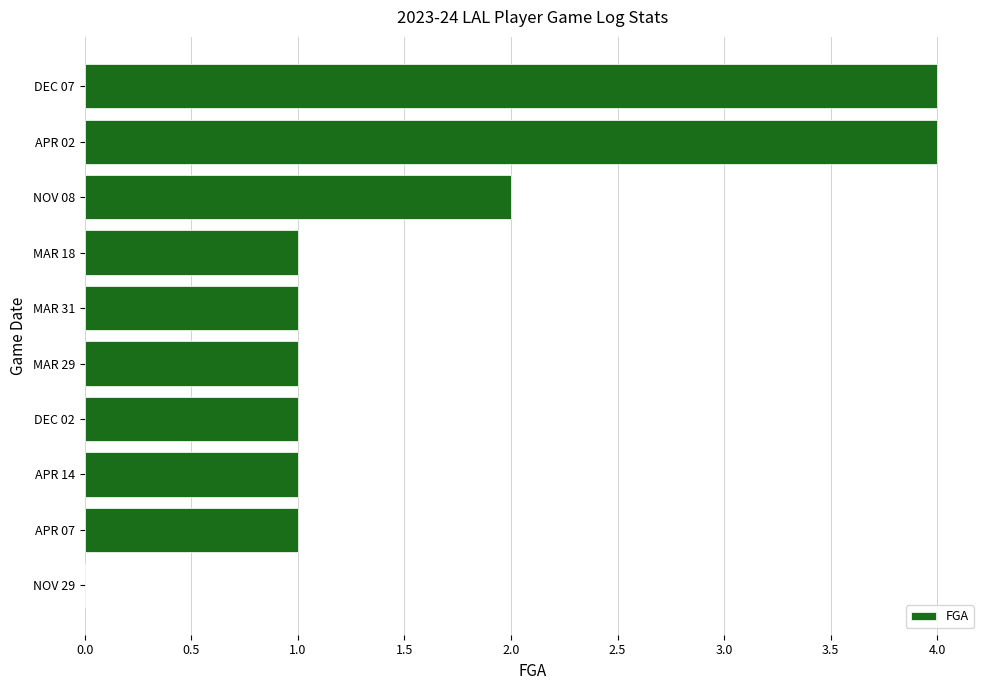

How many positive values are there?

9